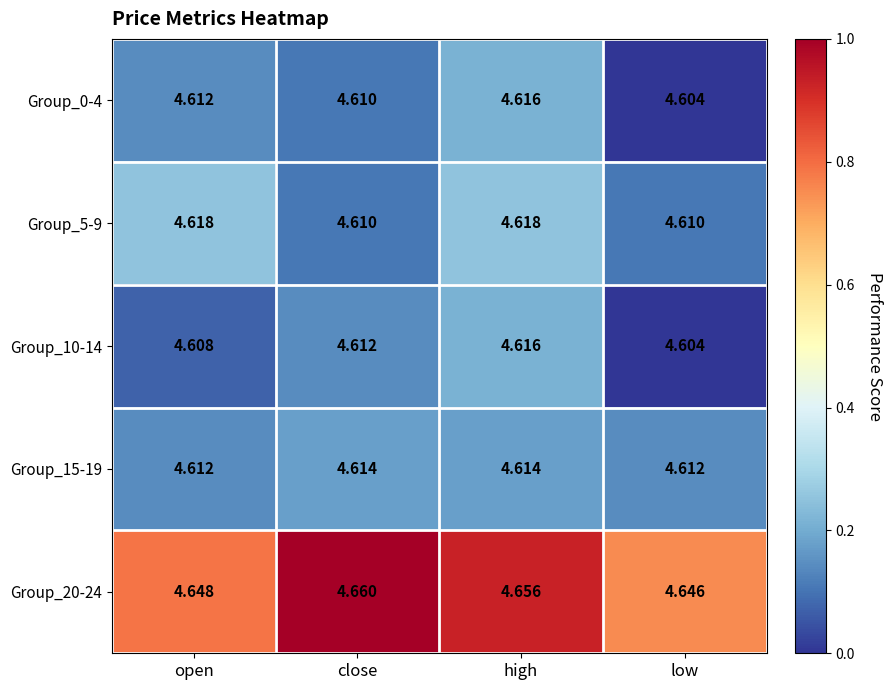

Is the value of Group_5-9 at close greater than the value of Group_20-24 at low?

No